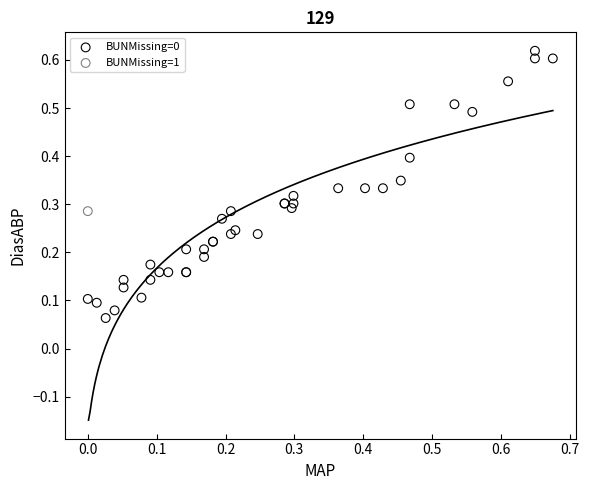

What are all the series names shown in the legend?

BUNMissing=0, BUNMissing=1